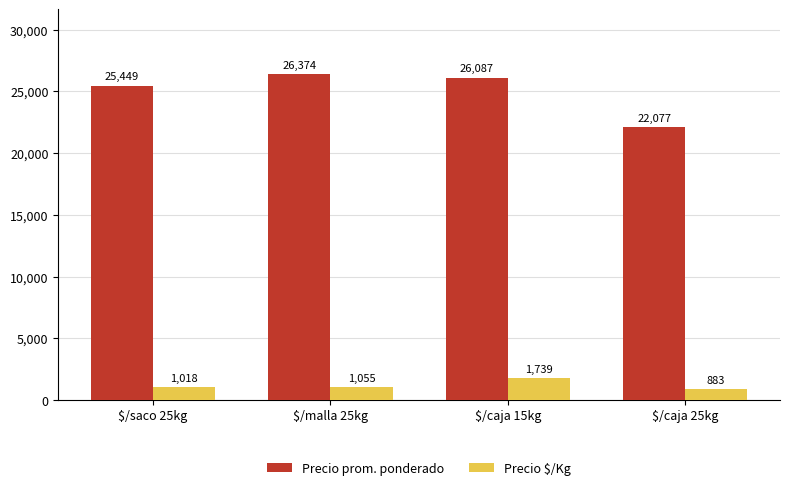

How many groups of bars are there?

4